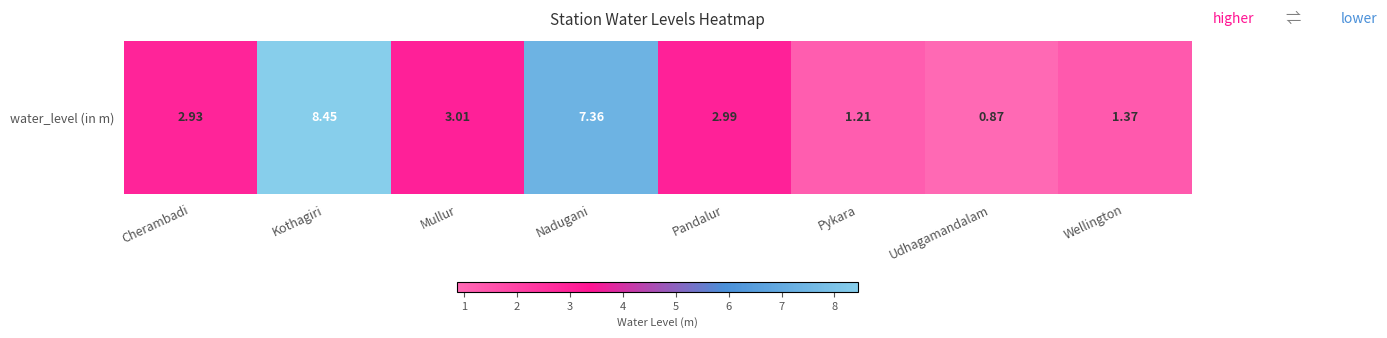

What is the minimum value shown in the chart?

0.9